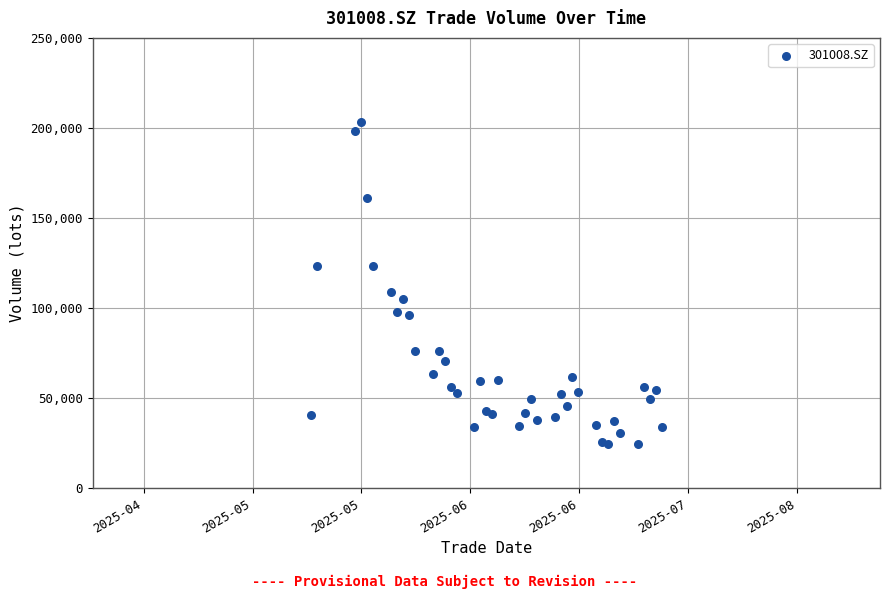

What Y value in the scatter plot is closest to 113872?

108969.4